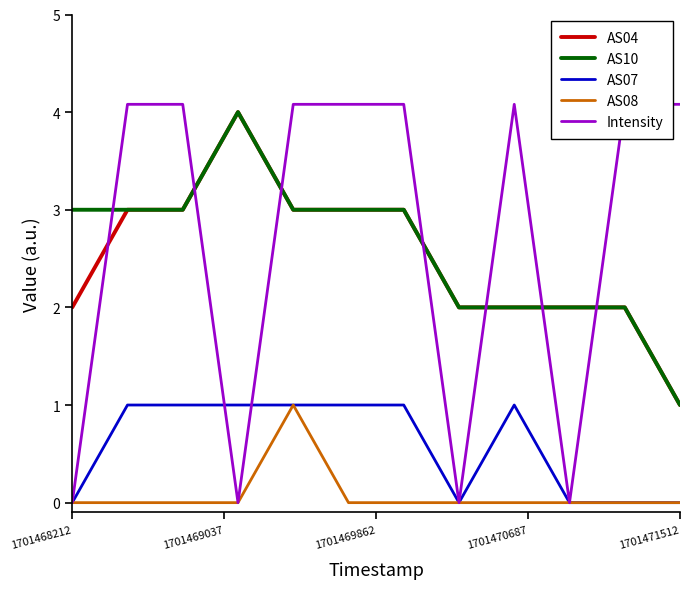

True or false: AS08 and AS04 intersect in this chart.

False